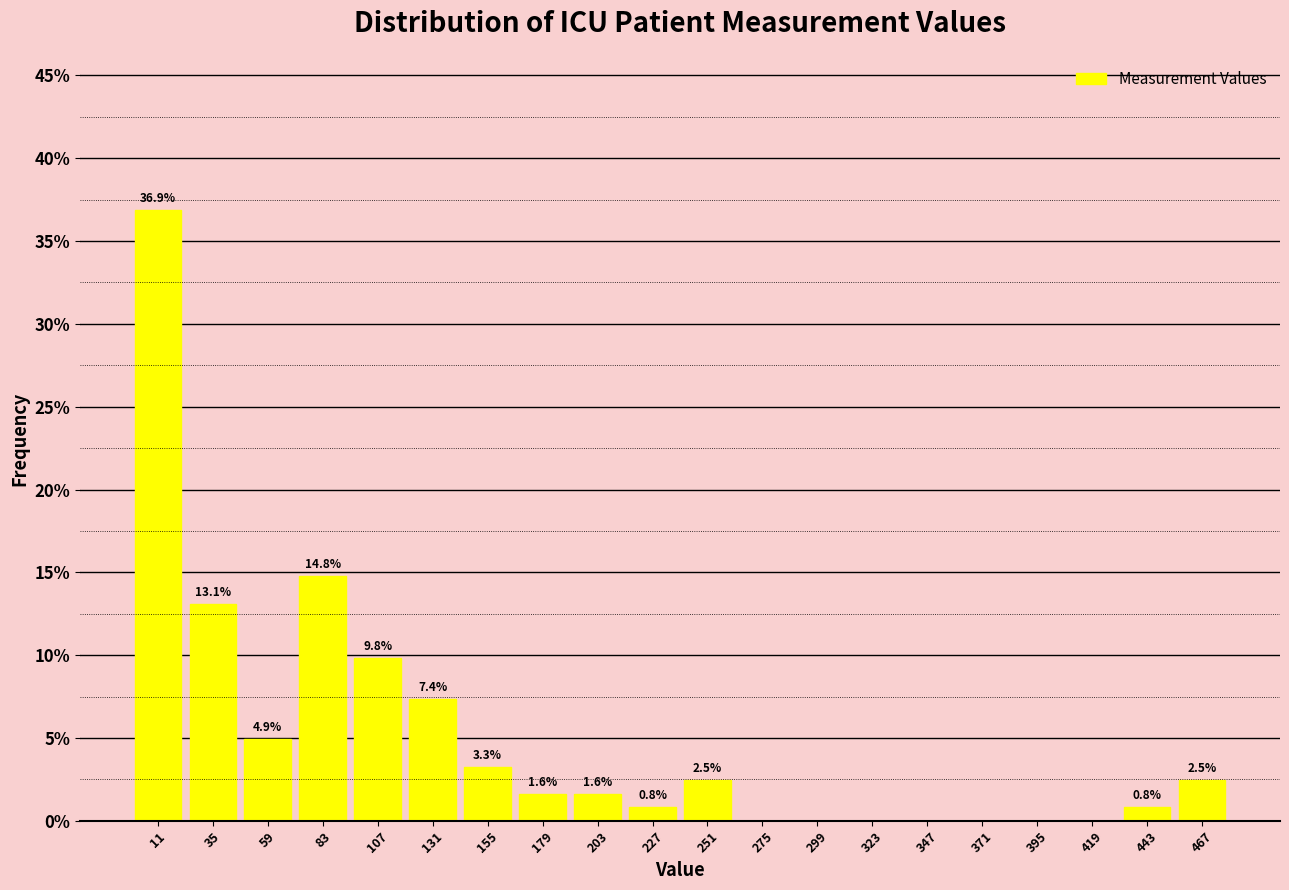

Which range on the x-axis has the tallest bar?

0 to 25